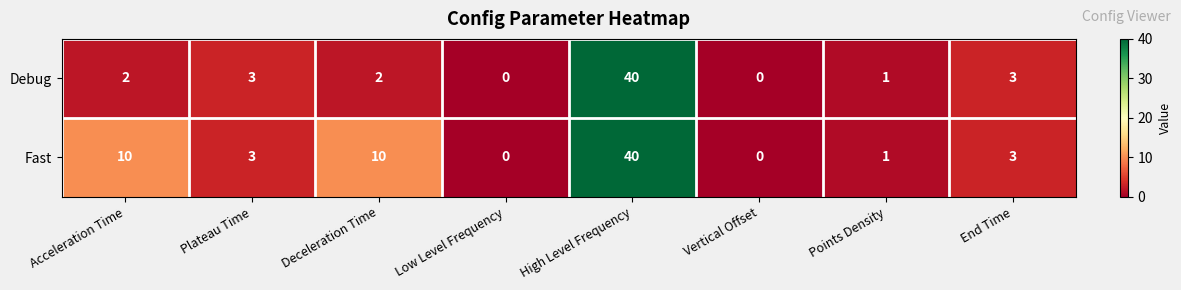

What value does the Fast series have at Deceleration Time, to the nearest 10?

10